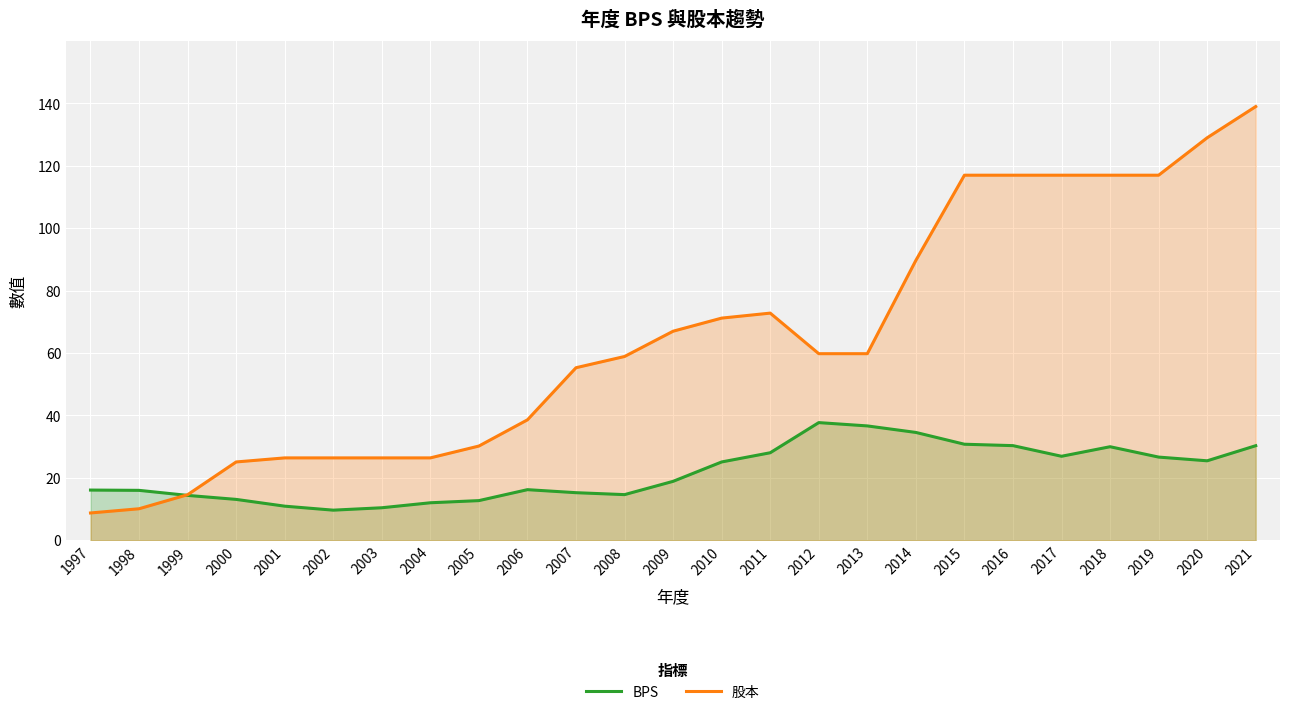

At how many categories does at least one series exceed 70?

10